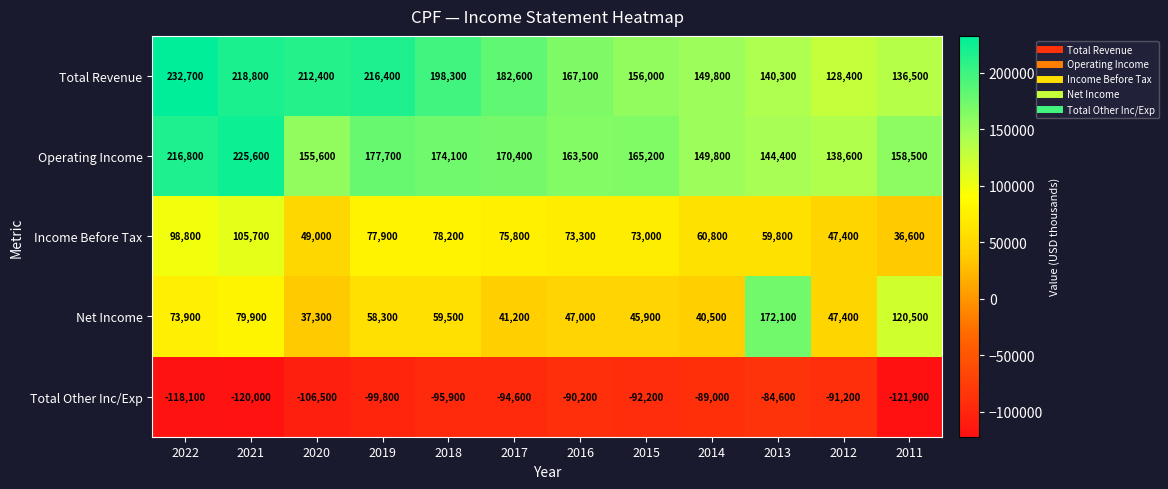

List the labels in order of Net Income value, largest first.

2013, 2011, 2021, 2022, 2018, 2019, 2012, 2016, 2015, 2017, 2014, 2020